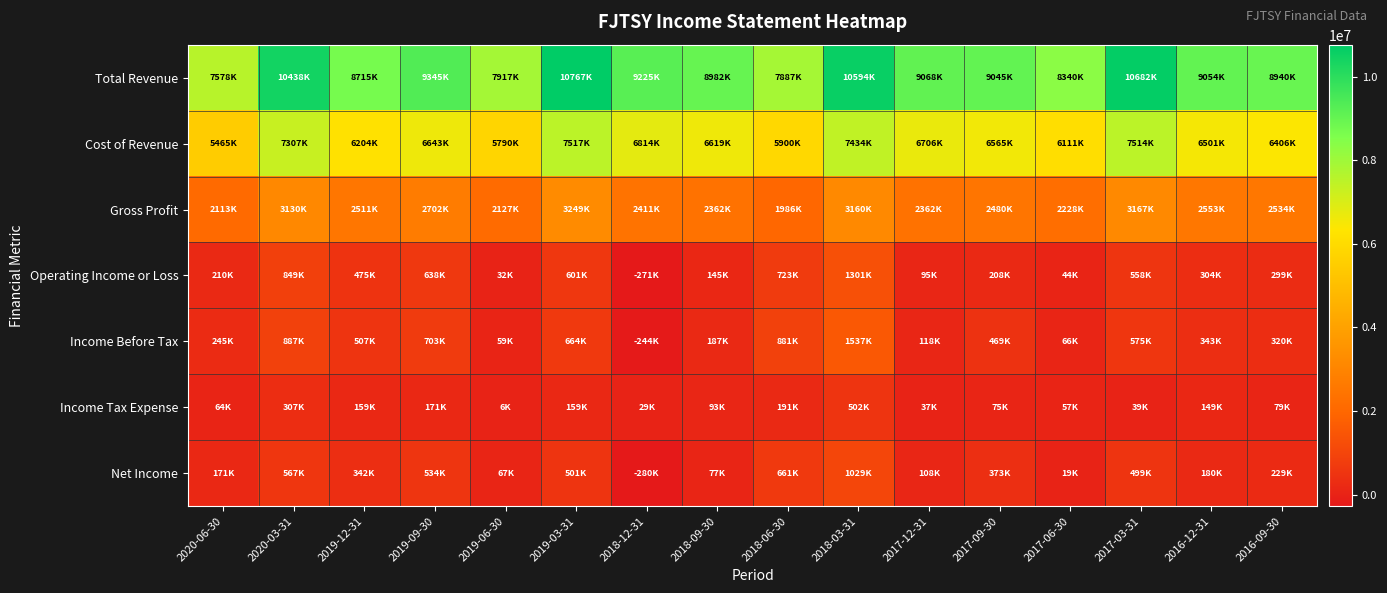

Between 2016-09-30 and 2017-03-31, which is larger?

2017-03-31